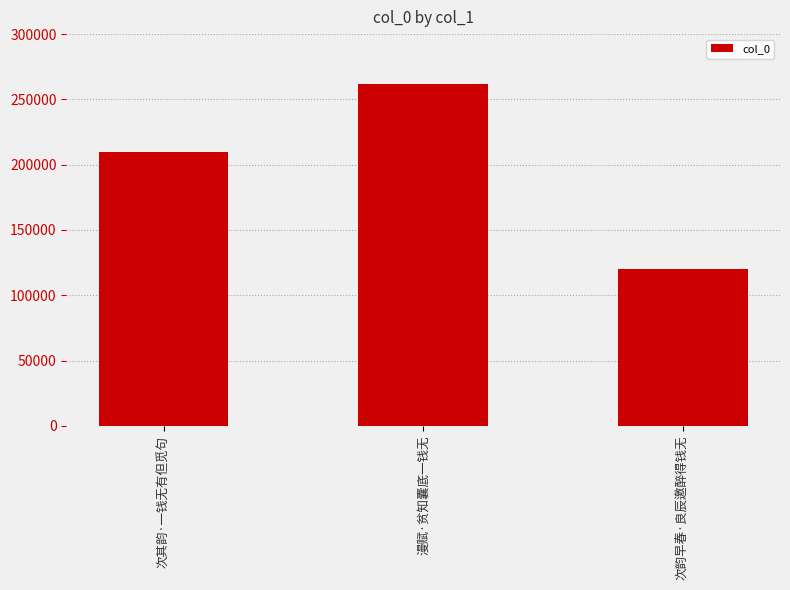

What is the maximum value shown in the chart?

261521